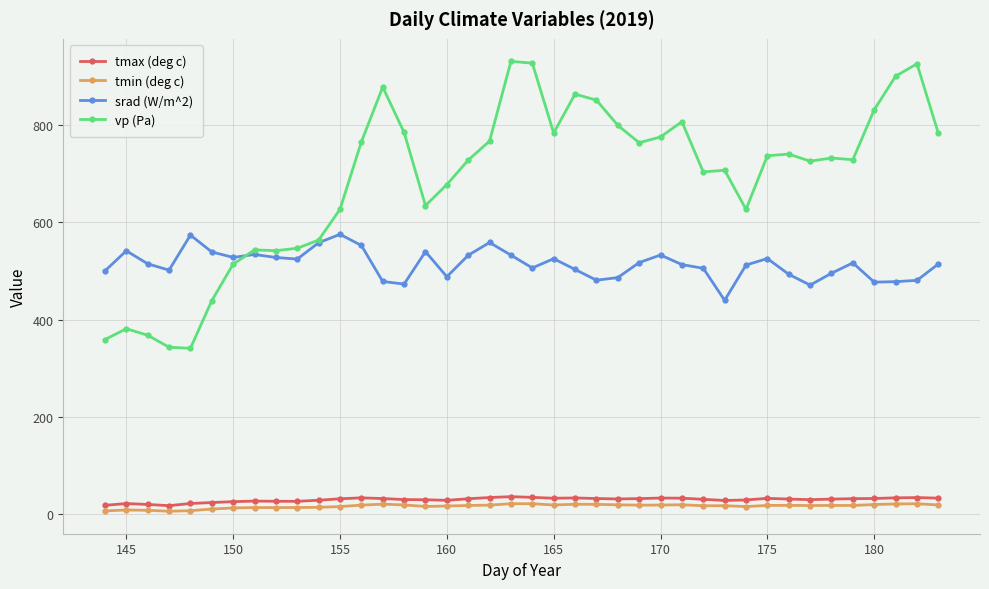

Which series has the largest total across all categories?

vp (Pa)